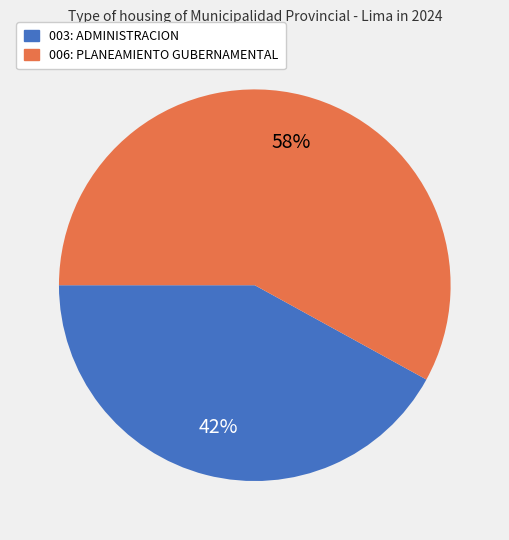

To the nearest percent, what is the difference between the largest and smallest slice percentages?

16%